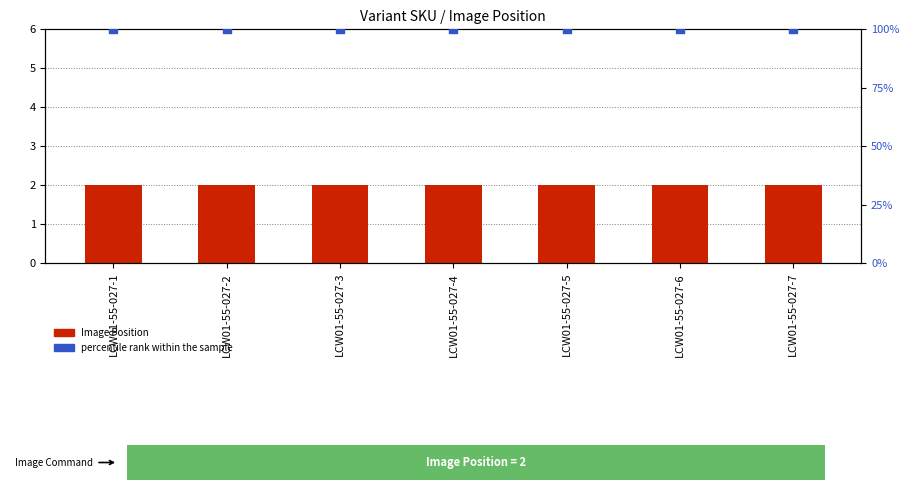

What are all the series names shown in the legend?

Image Position, percentile rank within the sample